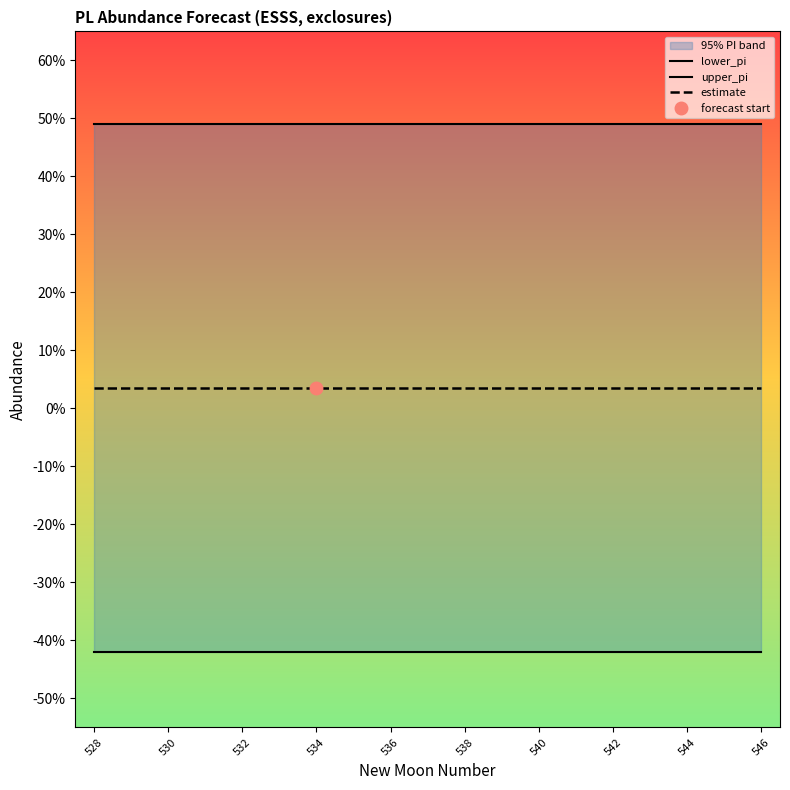

What position from the left is 536?

9